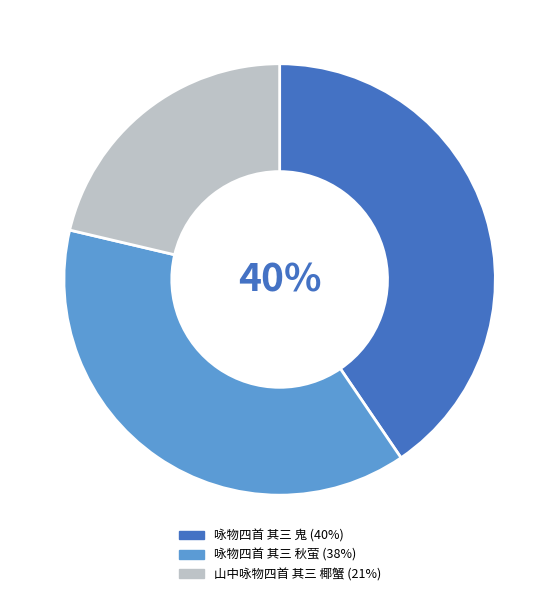

To the nearest percent, what is the combined percentage of 山中咏物四首 其三 椰蟹 and 咏物四首 其三 秋萤?

60%